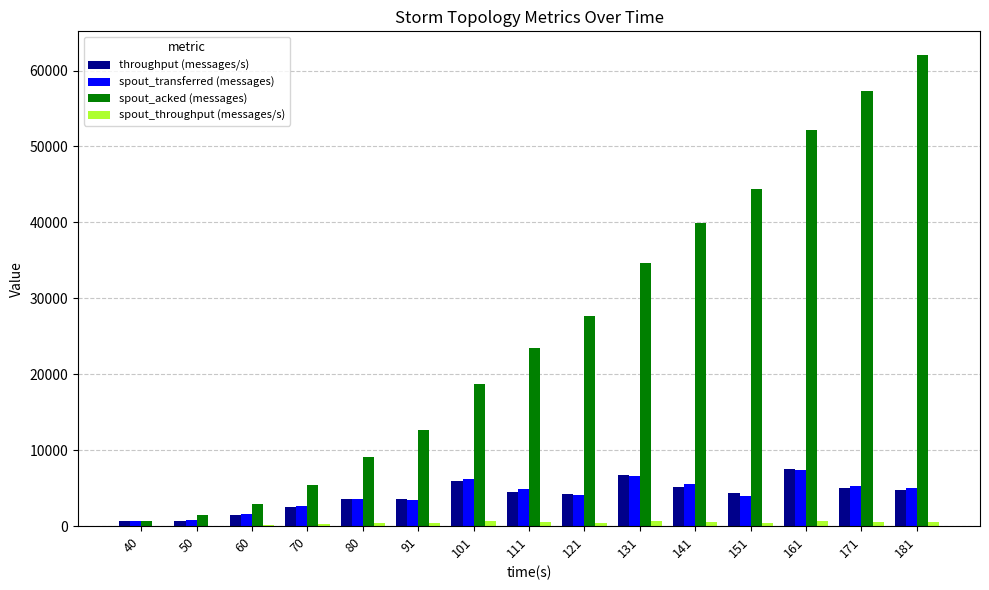

Are the bars grouped side by side (vs. stacked)?

Yes